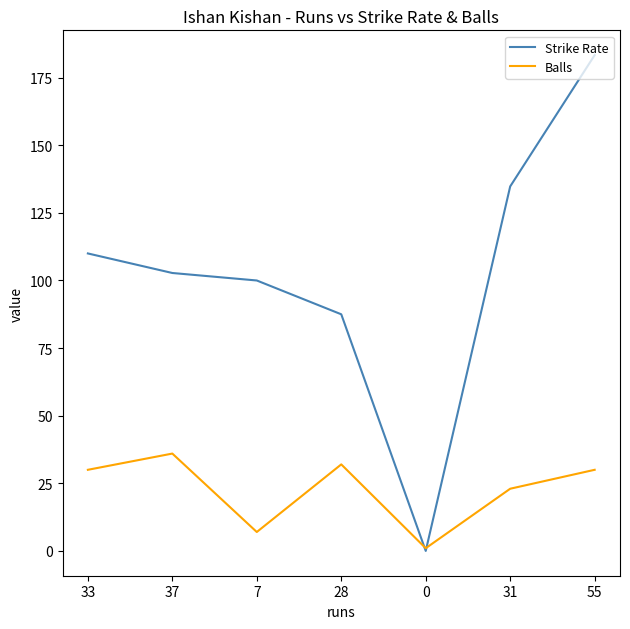

Between 28 and 31, which series saw the biggest shift?

Strike Rate